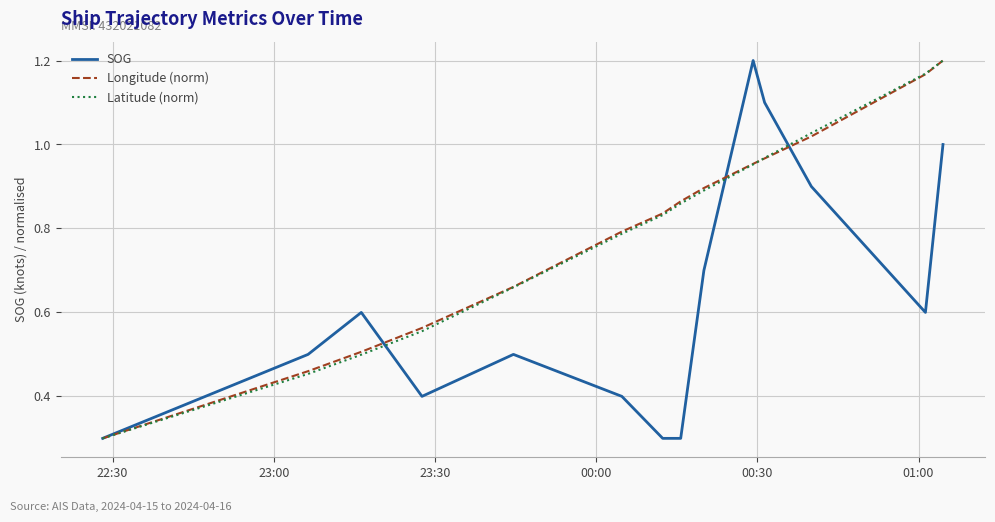

Rank the series by their maximum value, from lowest to highest.

SOG, Longitude (norm), Latitude (norm)